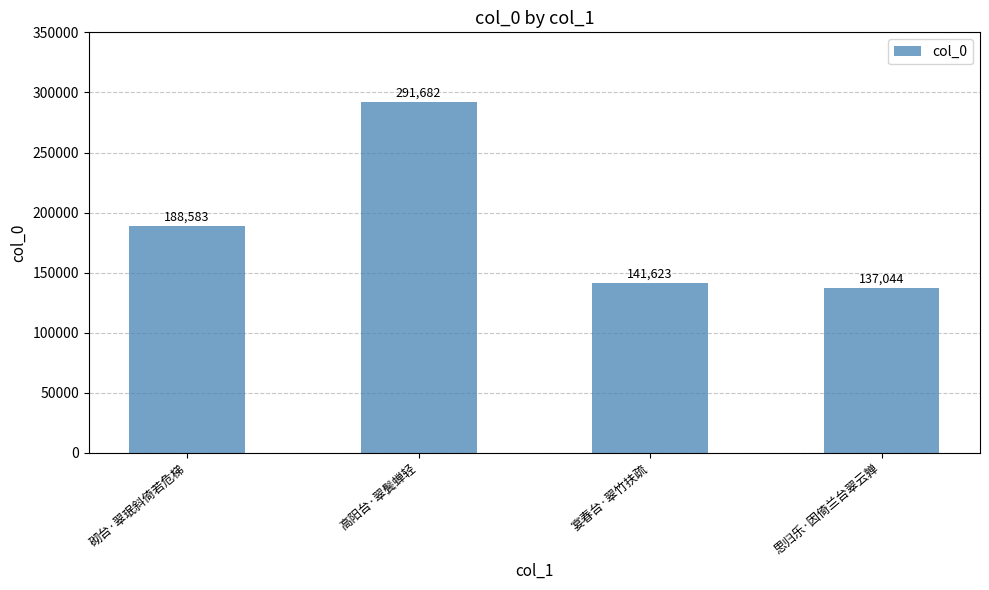

Between 砌台·翠珉斜倚若危梯 and 宴春台·翠竹扶疏, which is larger?

砌台·翠珉斜倚若危梯